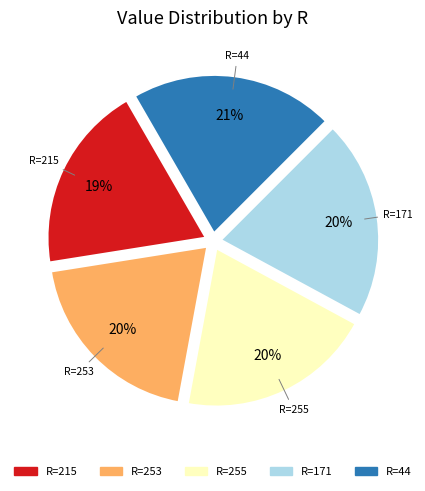

To the nearest percent, what is the average slice percentage?

20%